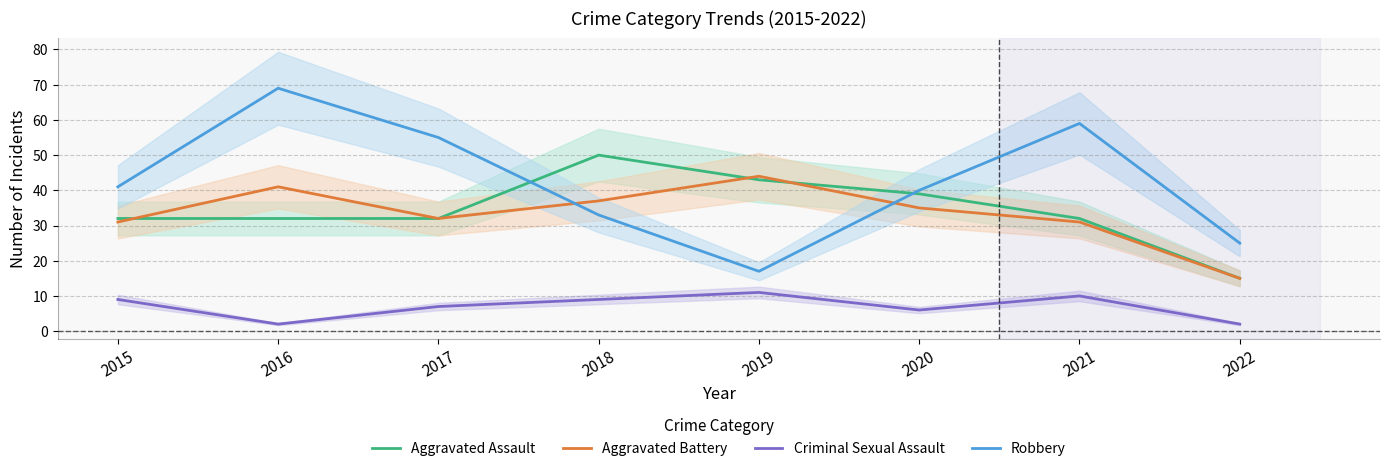

Where do Robbery and Aggravated Assault first cross each other?

2017 and 2018